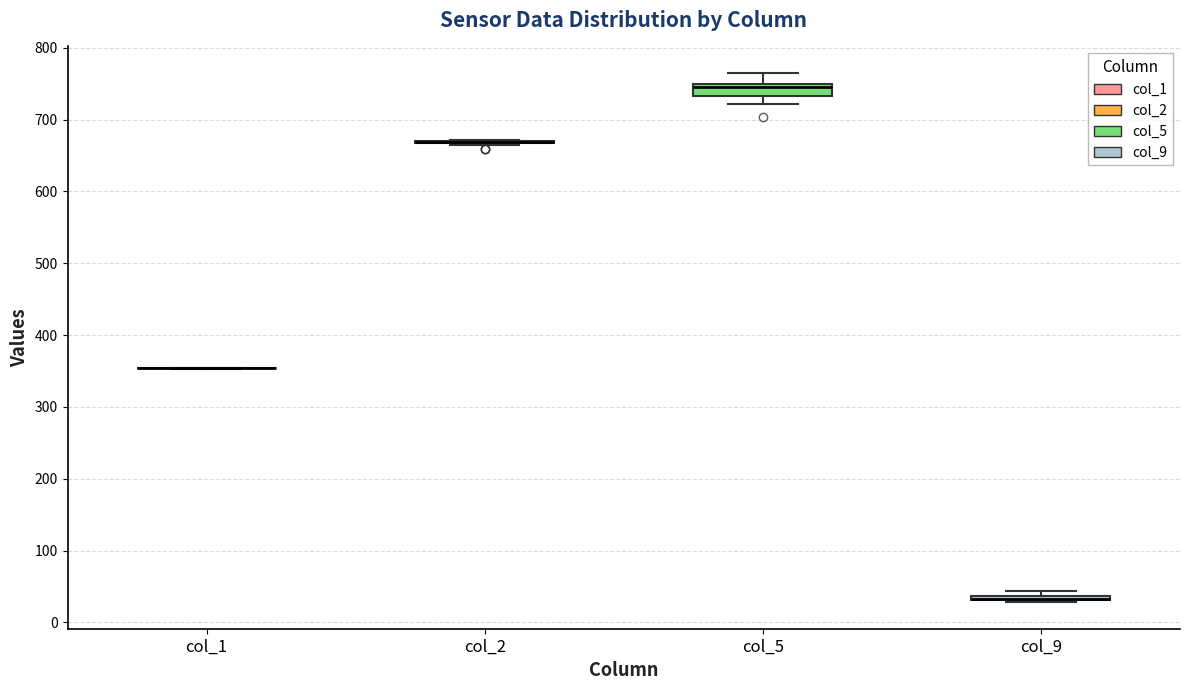

Which box is the tallest, from its lower edge to its upper edge?

col_5